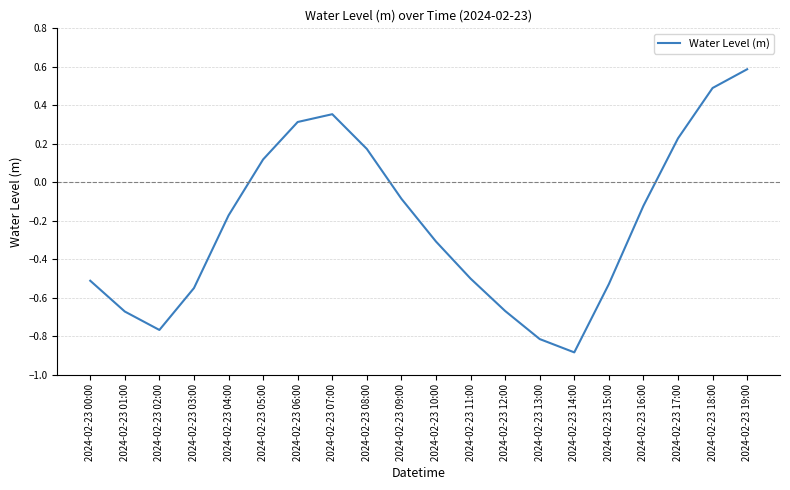

The value at 2024-02-23 03:00 is -0.9. True or false?

False